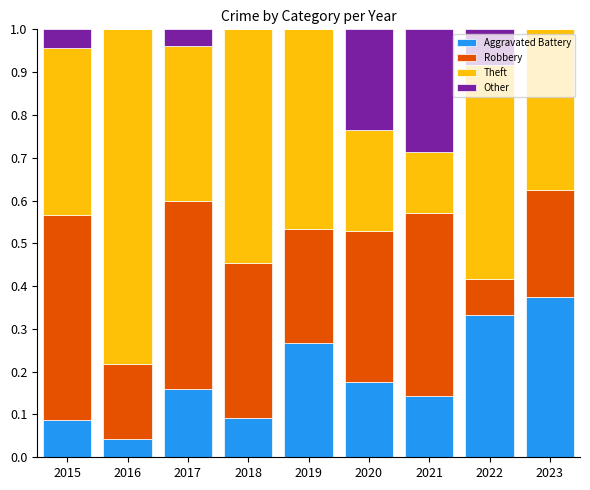

The Aggravated Battery series shows 0.1 at 2019. True or false?

False